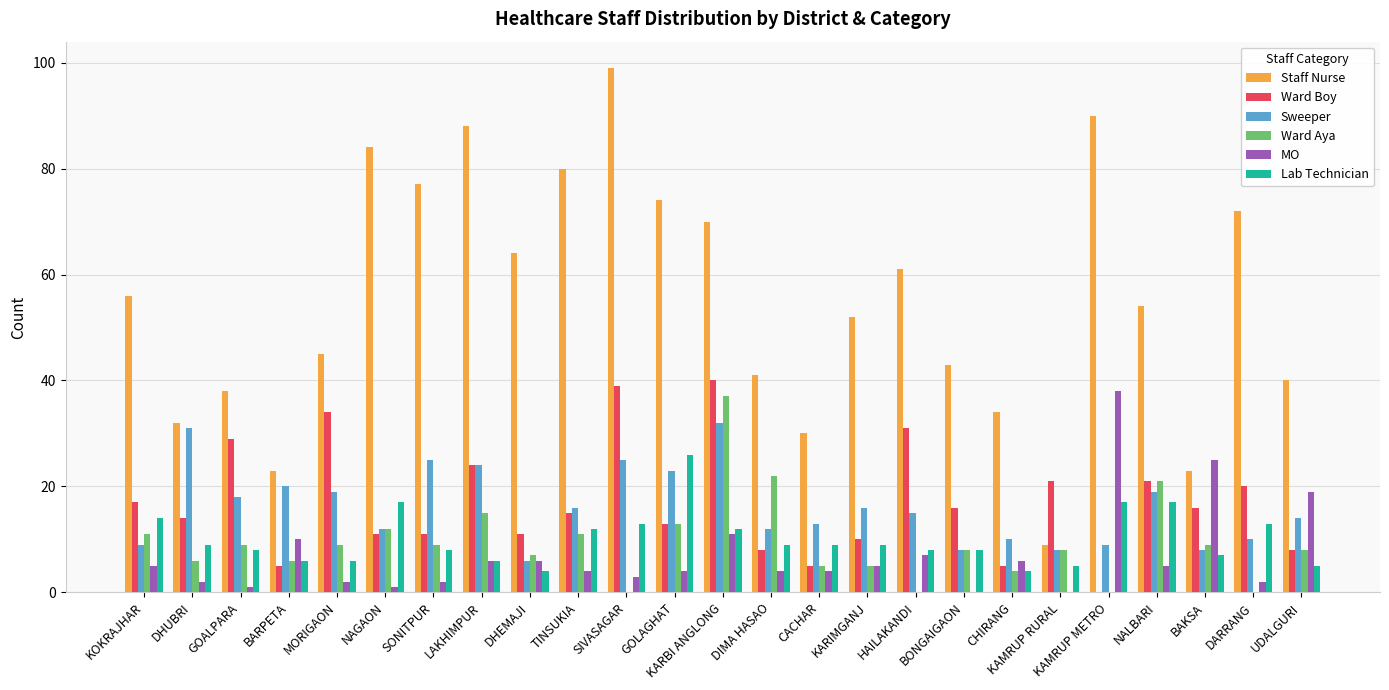

Between DHEMAJI and DIMA HASAO, which series saw the biggest shift?

Staff Nurse